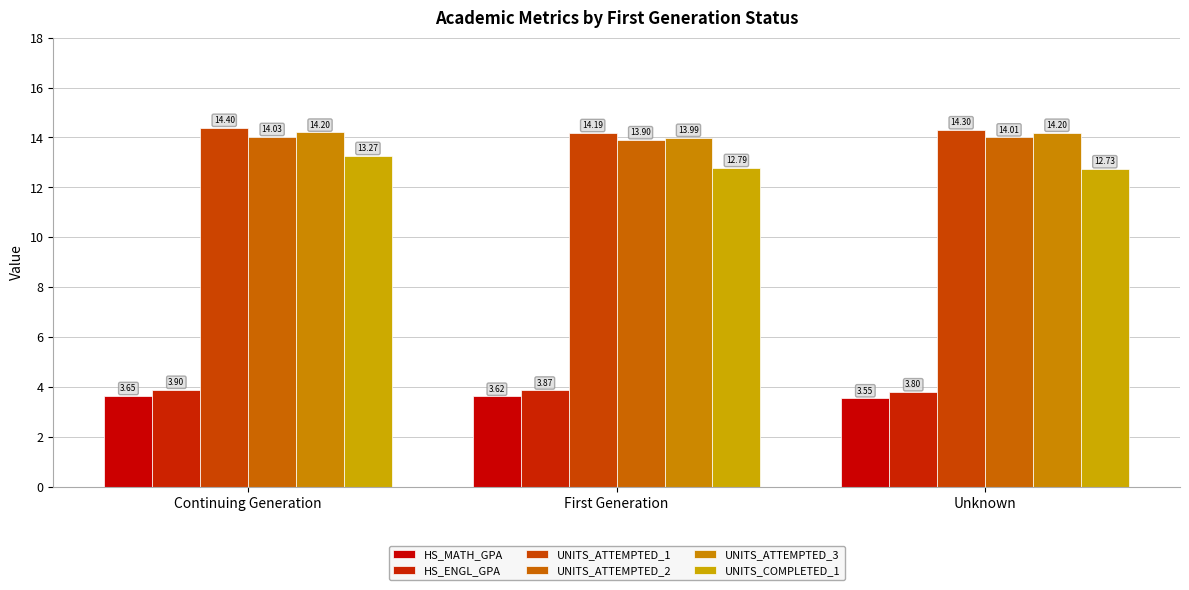

At how many categories does at least one series exceed 5?

3